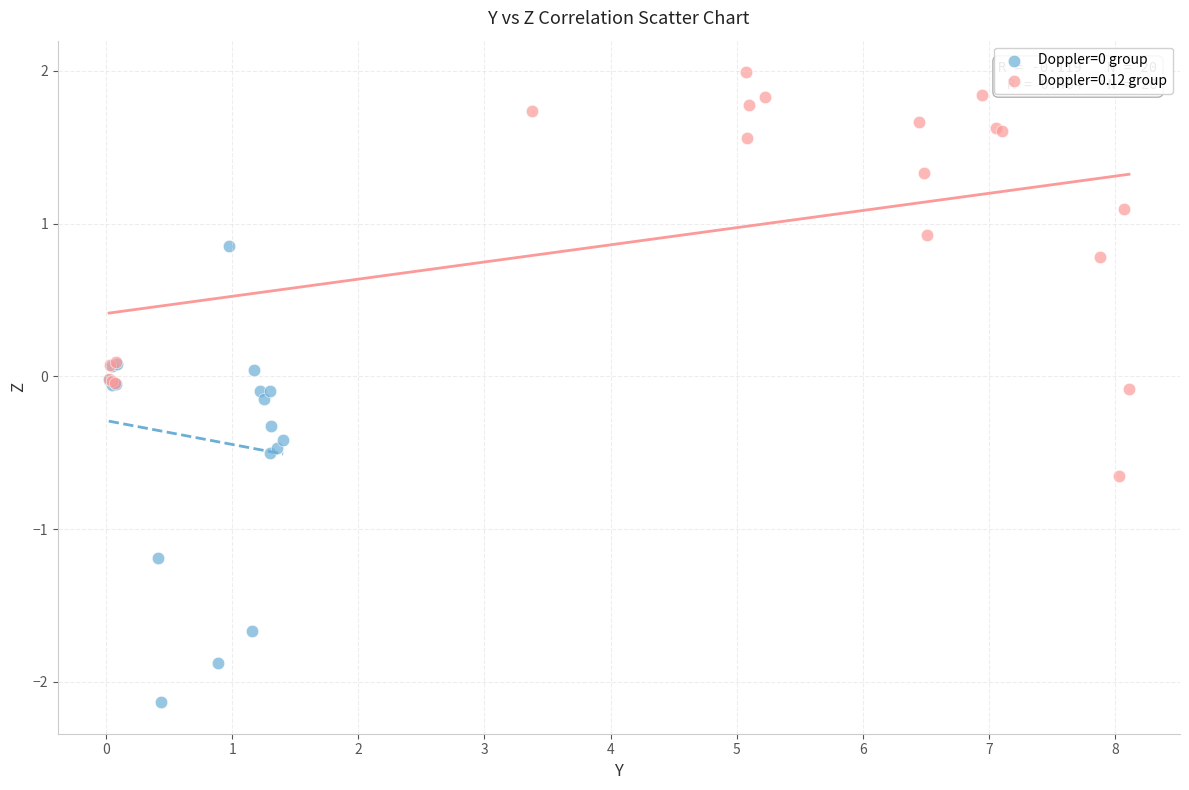

Which series reaches the maximum Y coordinate?

Doppler=0.12 group